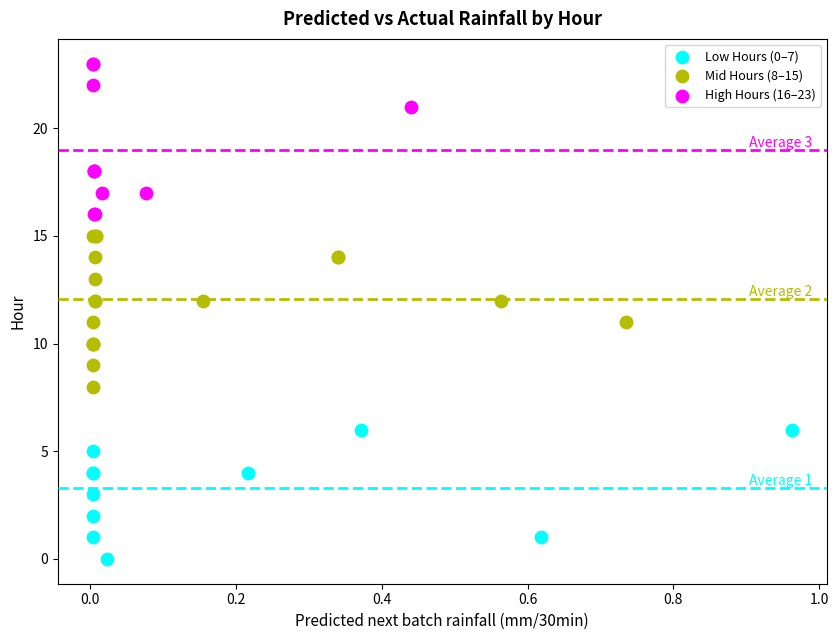

Which series contains the lowest Y value?

Low Hours (0–7)